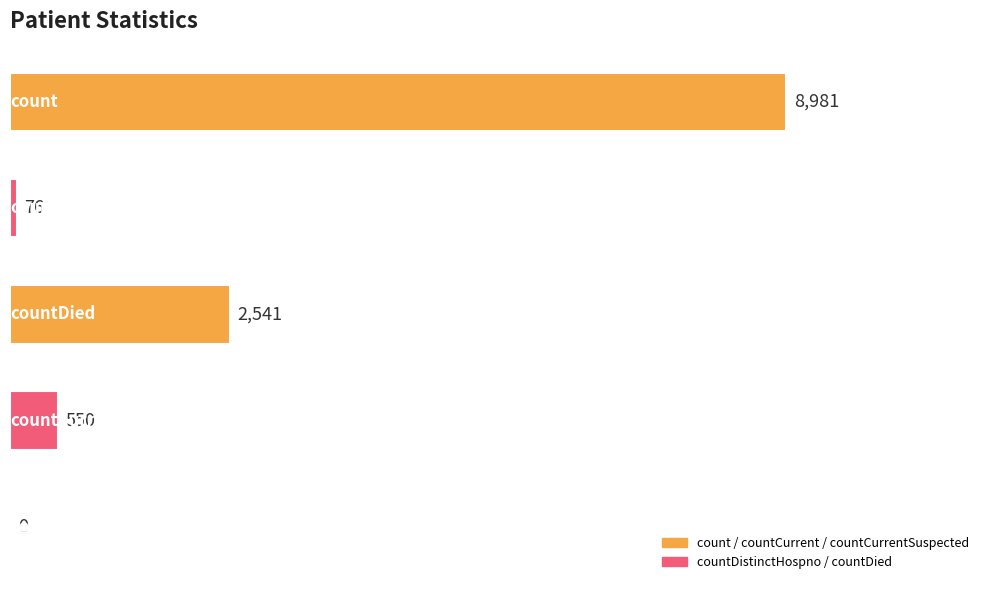

What is the sum of all values?

12148